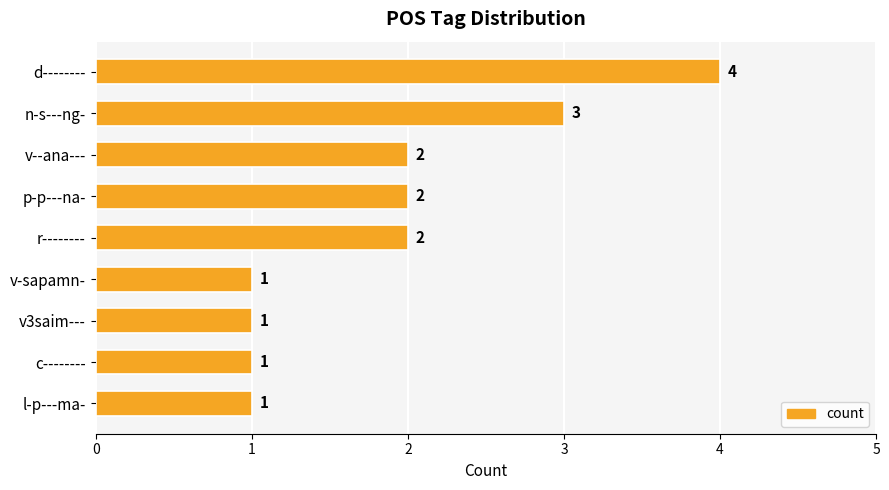

What is the difference between the maximum and minimum values?

3